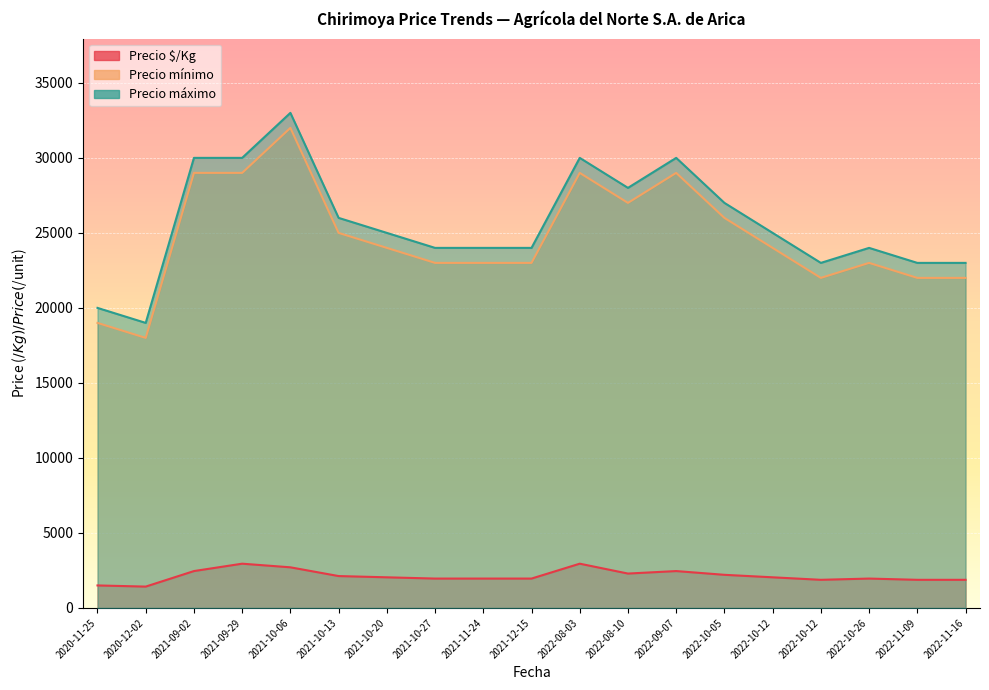

Which series has the largest total across all categories?

Precio máximo